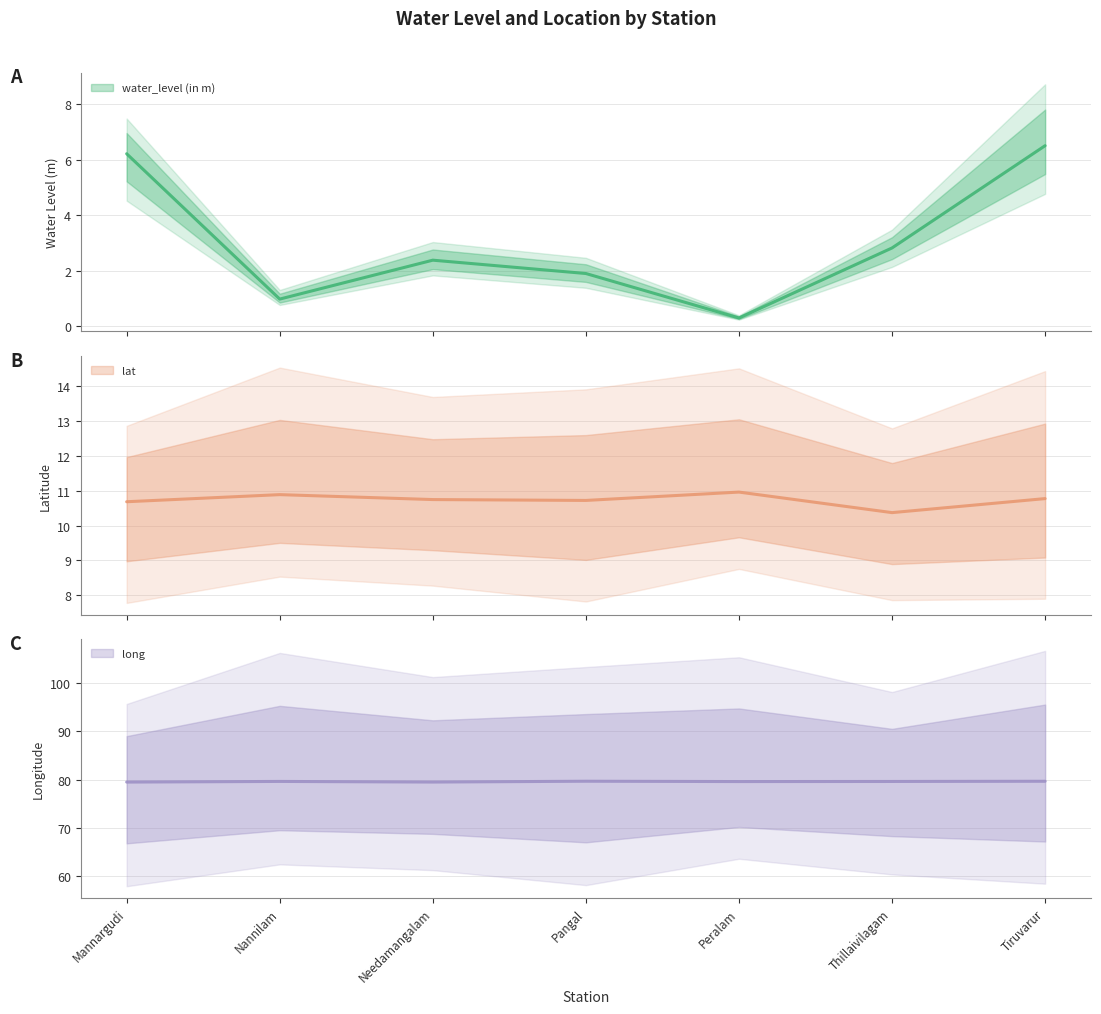

What is the sum of the lat values at Nannilam and Pangal?

21.6